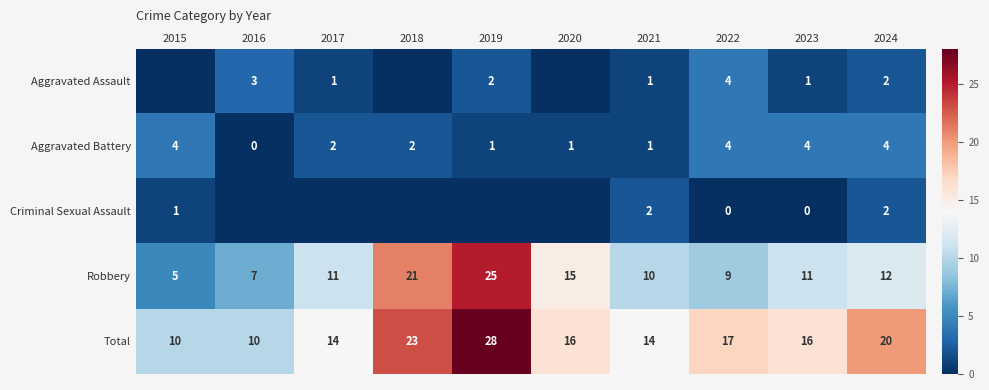

True or false: Total has a value of 14 at 2021.

True